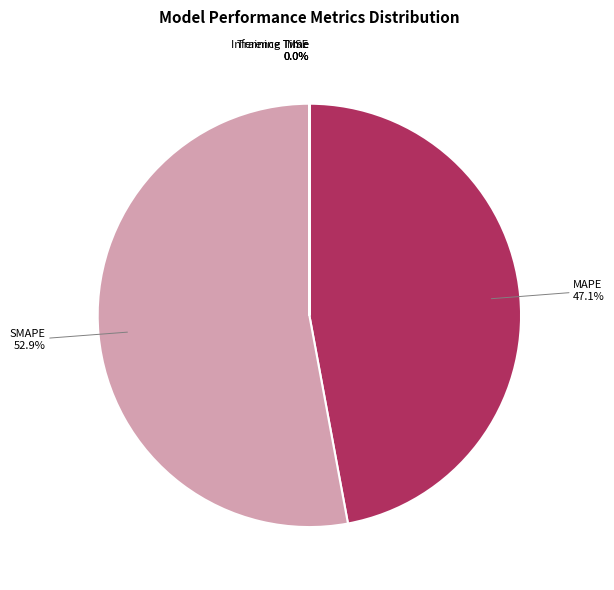

Is there any slice that represents more than half of the pie?

Yes